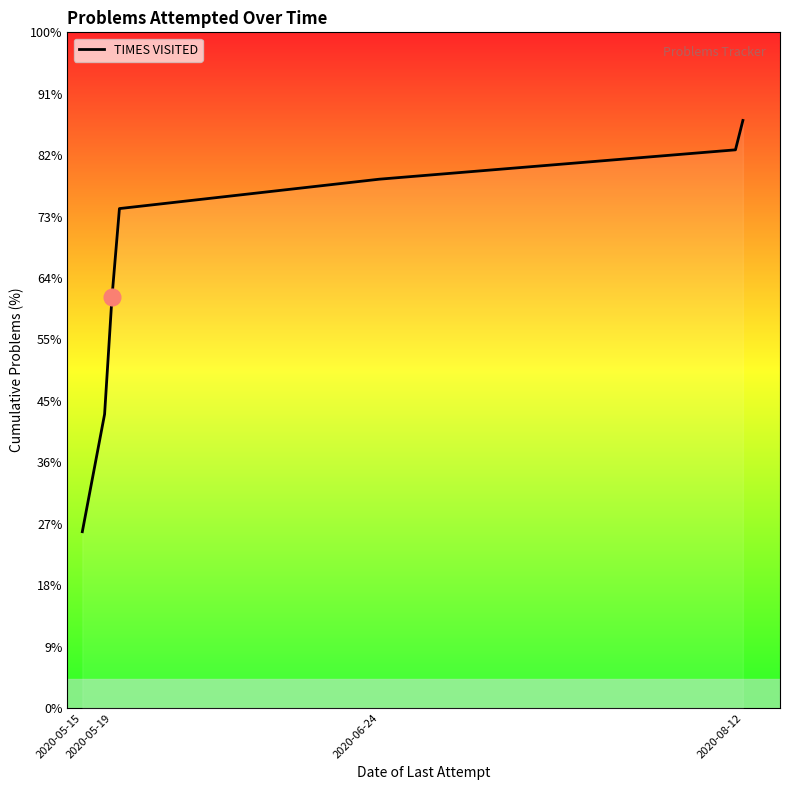

Count the number of categories in the chart.

7